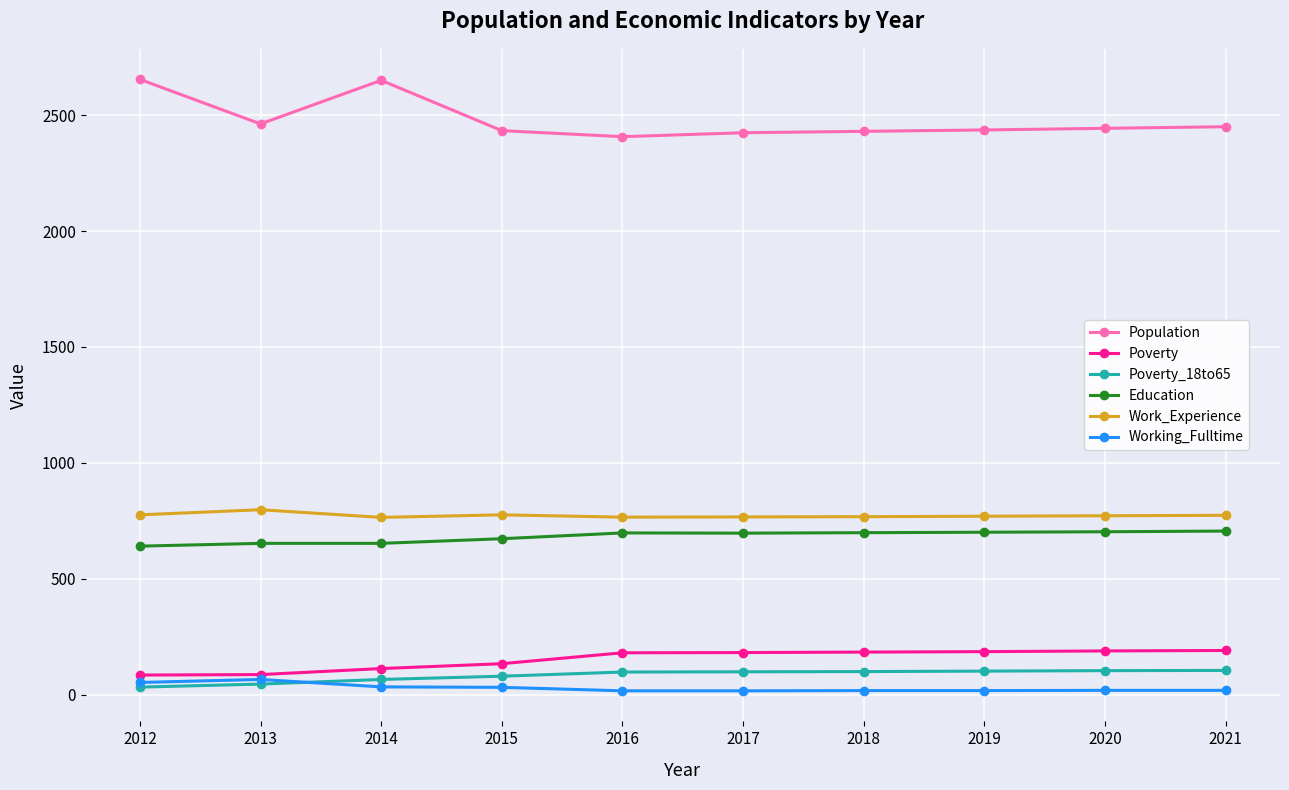

Where is the first local minimum for Population?

2013